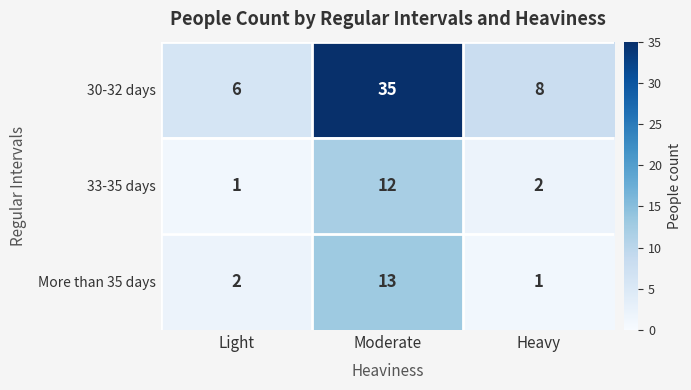

What is the difference between the 30-32 days values at Moderate and Heavy?

27